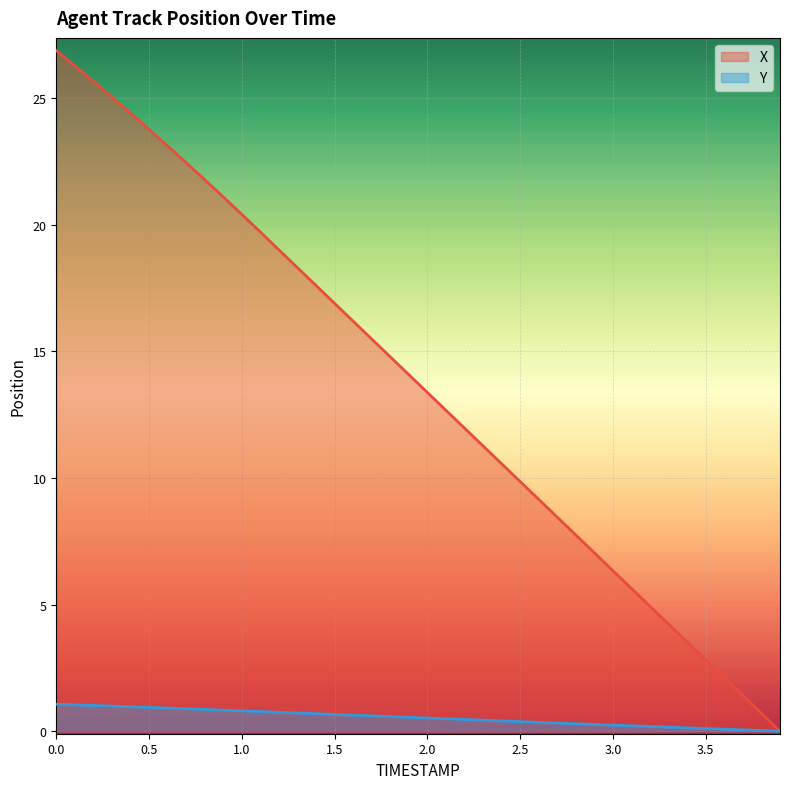

What is the label of the 21st point from the left?

2.0